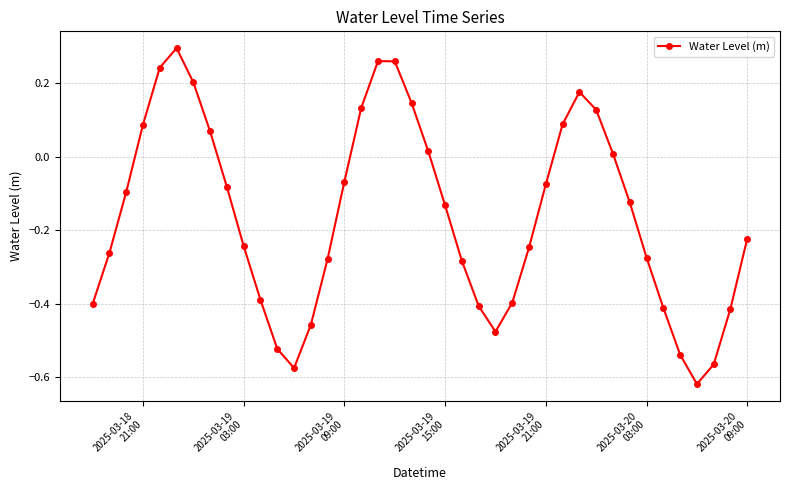

How many interior local peaks (higher than both neighbors) does the data have?

3